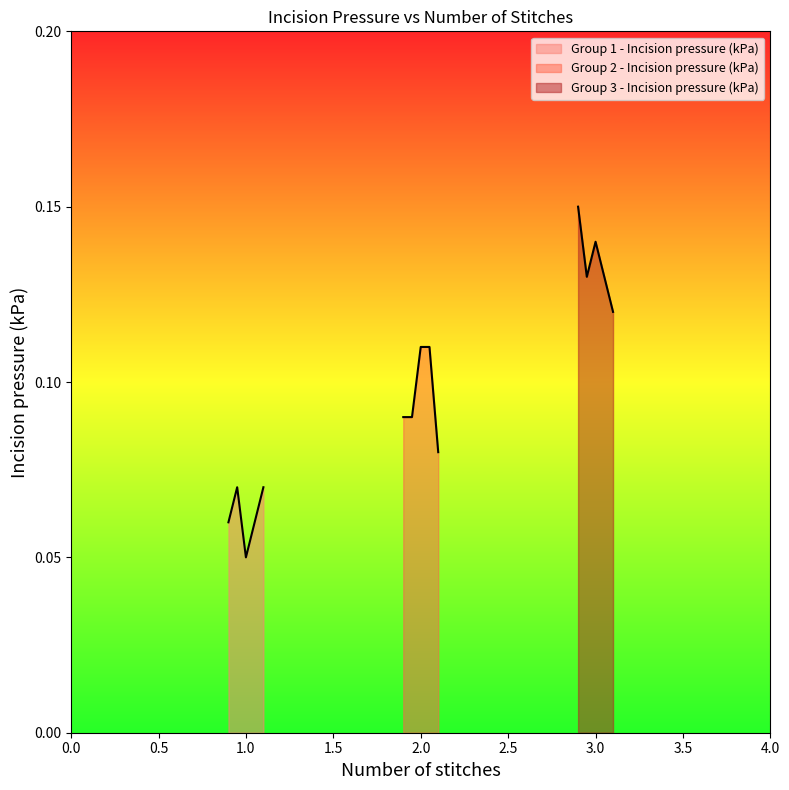

Count the number of data series in this chart.

3